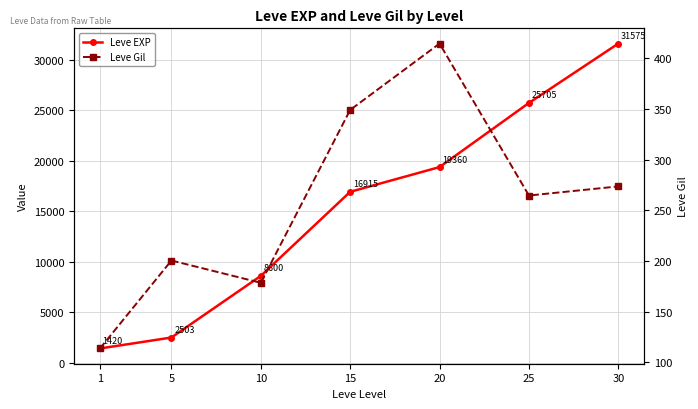

At 20, list the series in order from largest to smallest.

Leve EXP, Leve Gil